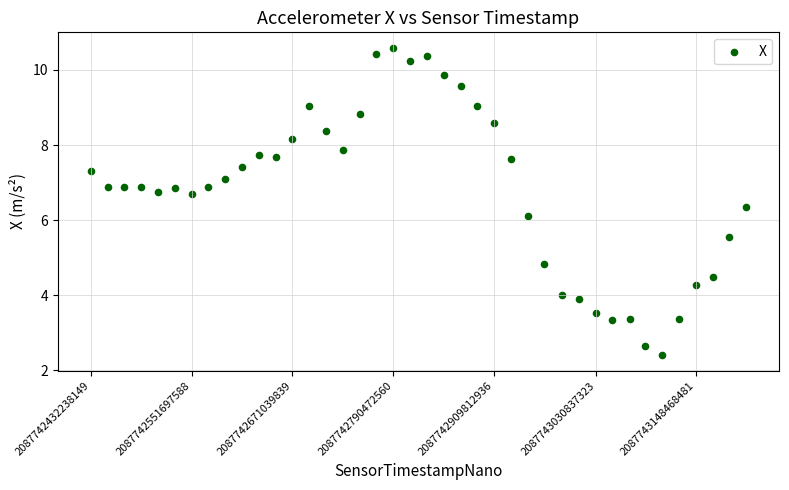

What is the range of Y values (max minus min)?

8.2